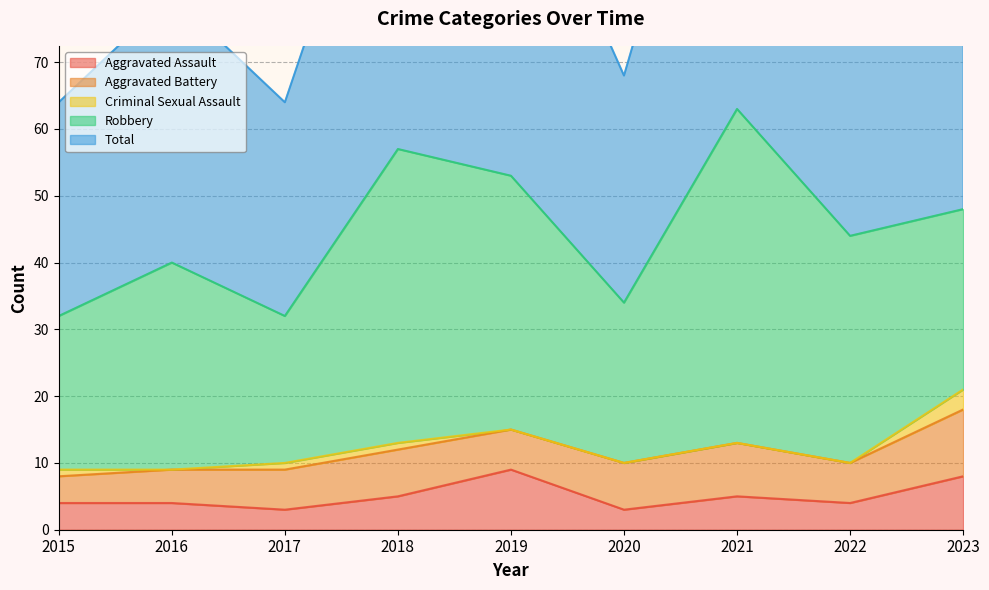

How many data points in Criminal Sexual Assault are above 0?

4